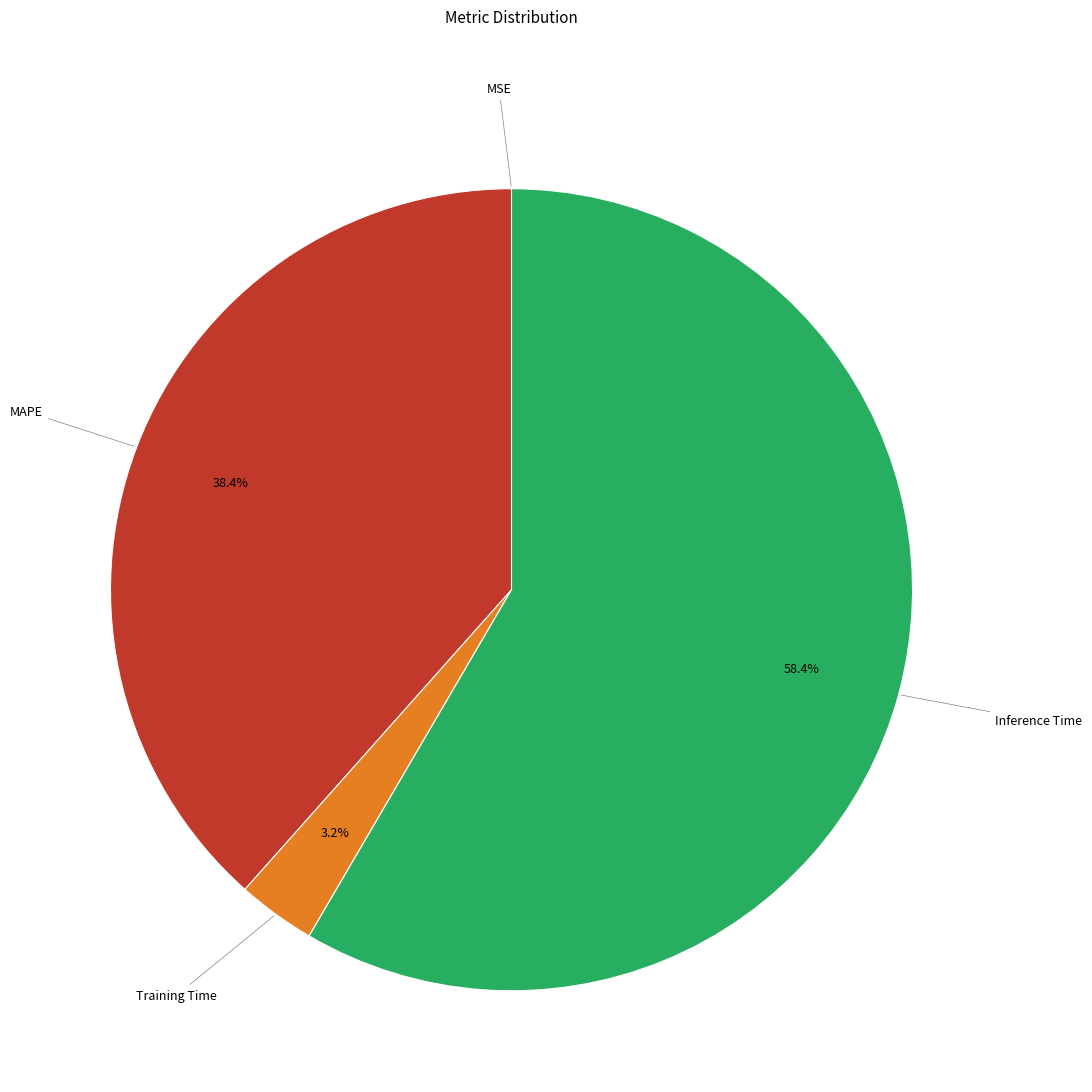

Does Inference Time account for over 50% of the chart?

Yes